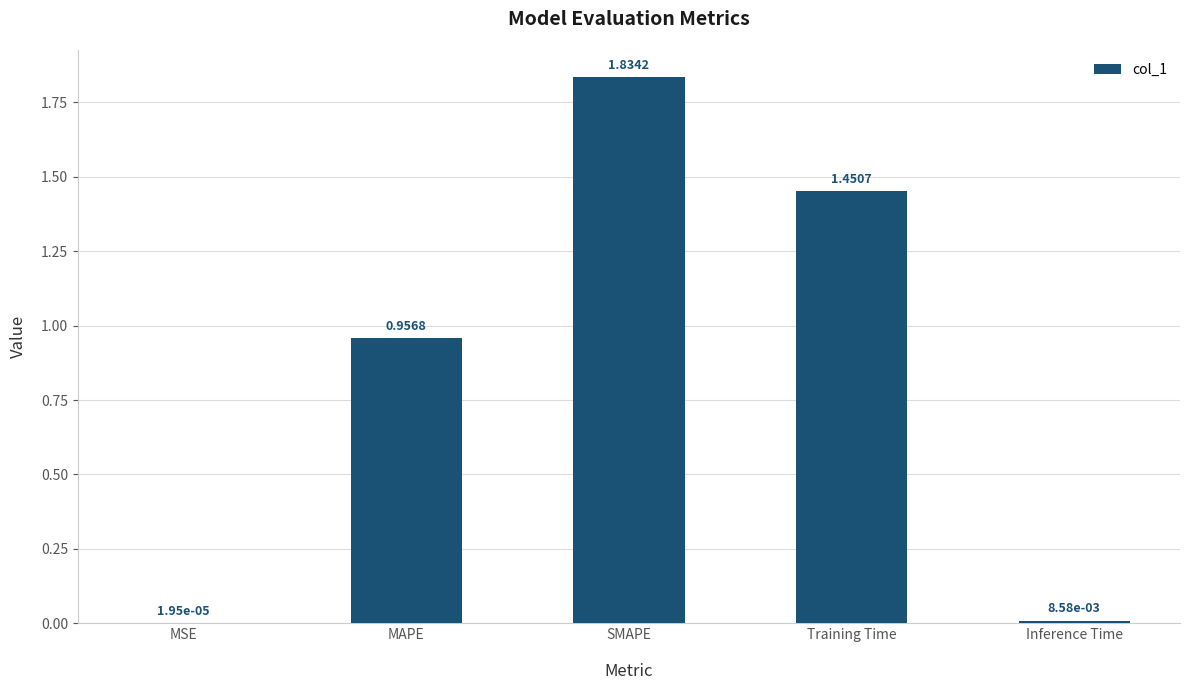

What is the sum of all values?

4.3